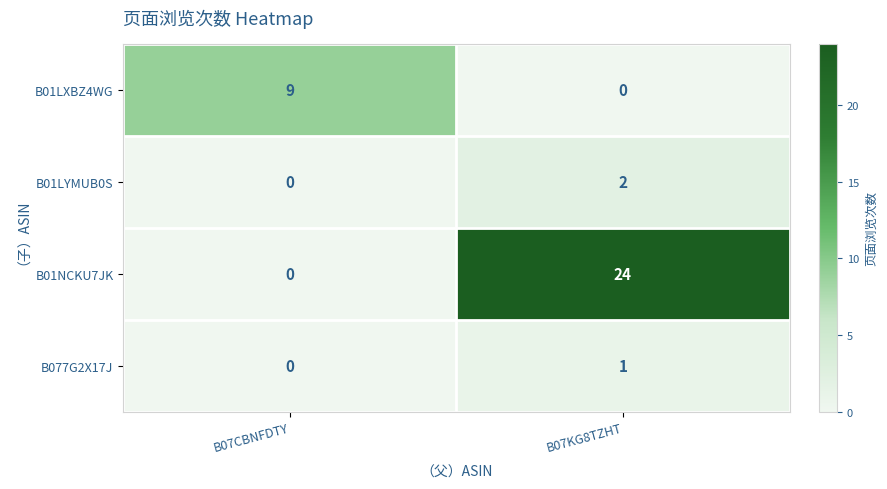

Which series has the widest spread of values?

B01NCKU7JK